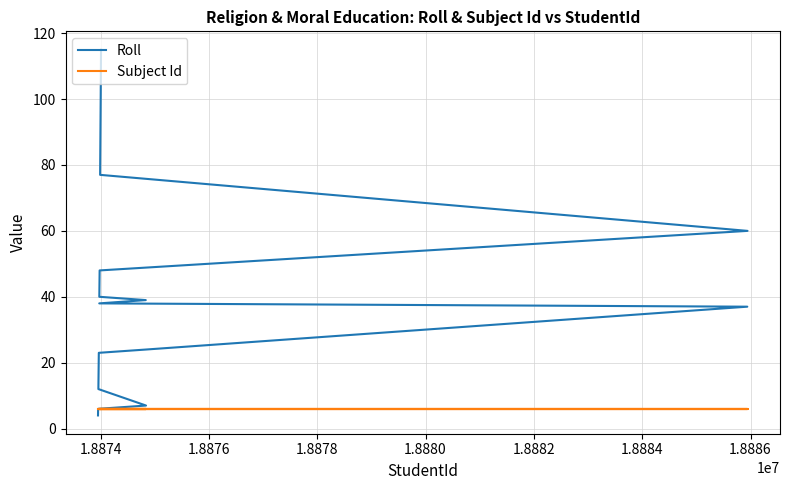

How many lines are shown in the chart?

2